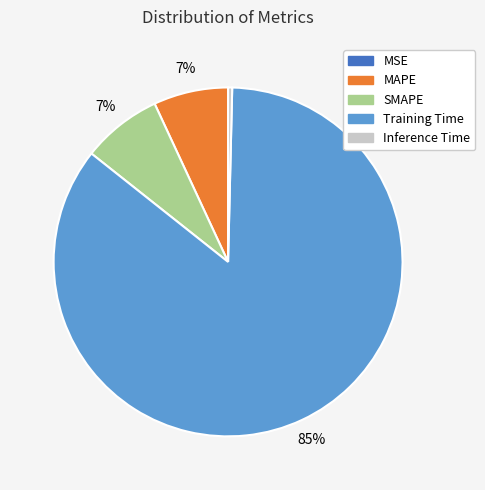

To the nearest percent, what portion does MAPE represent?

7%